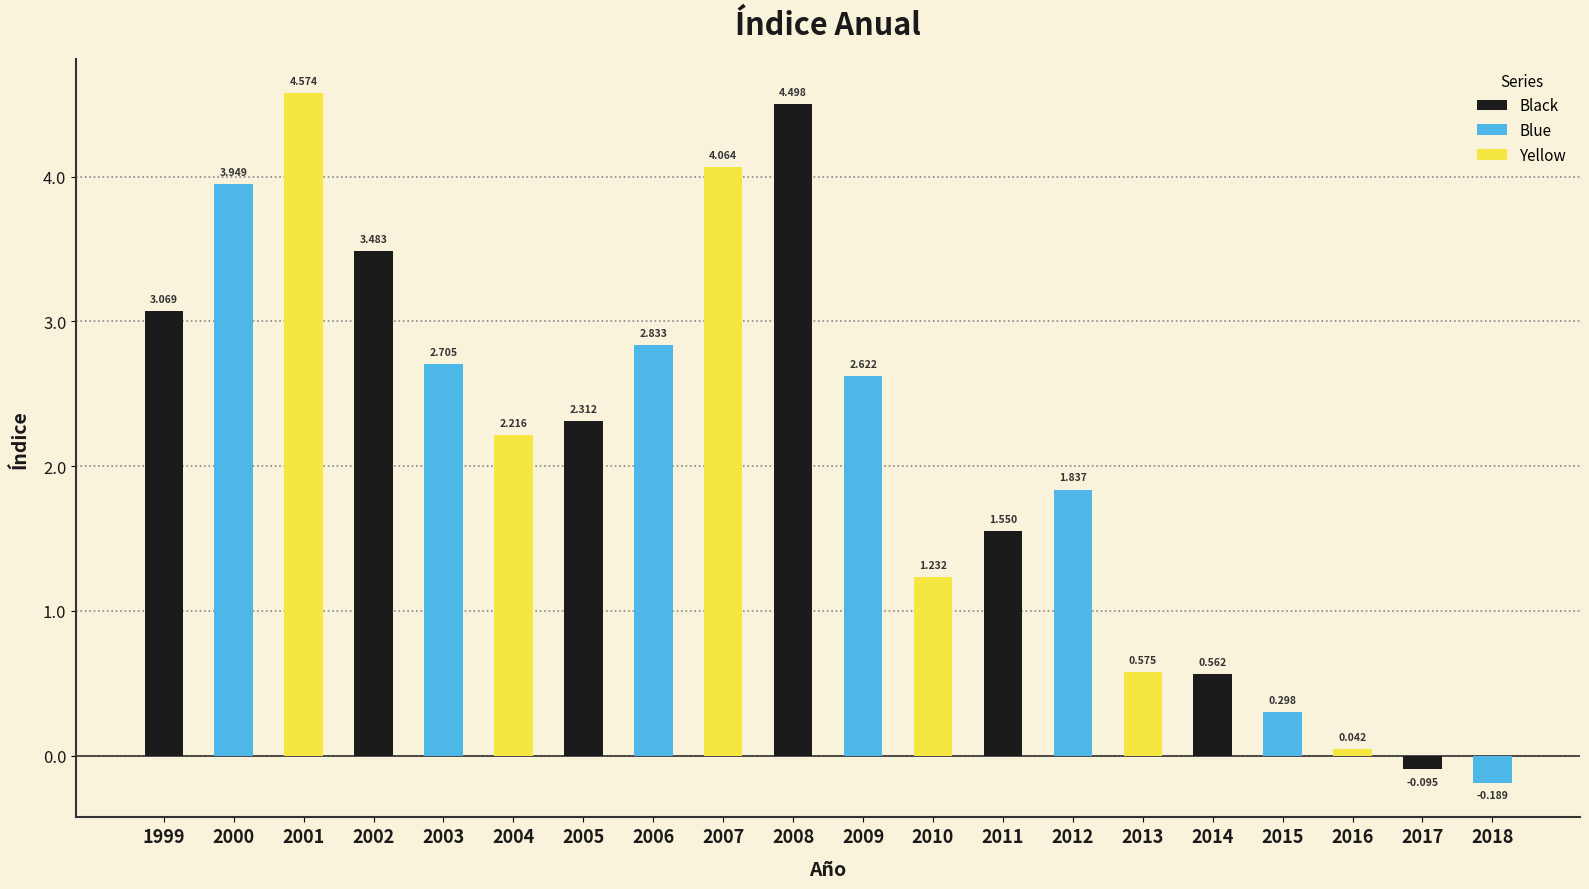

Where does the data first go above 2?

1999